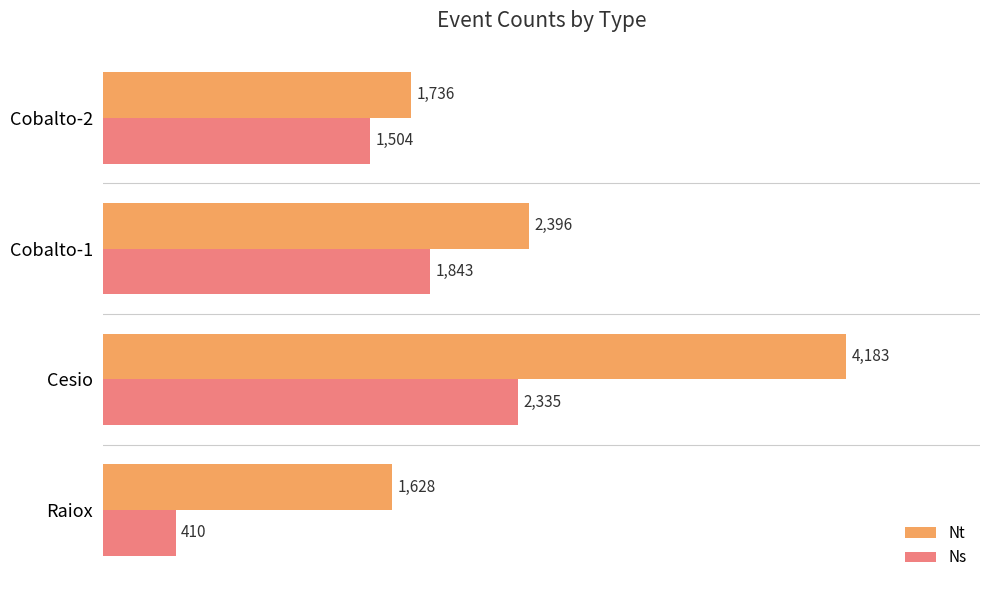

At which category is the sum across all series the highest?

Cesio